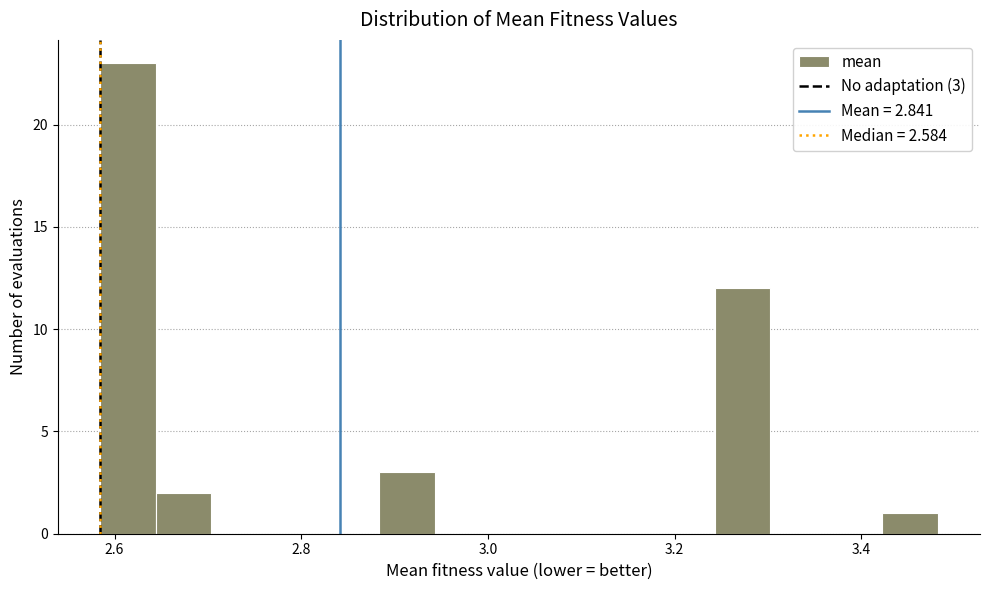

Read against the x-axis, roughly where is the centre of the tallest bar?

2.62